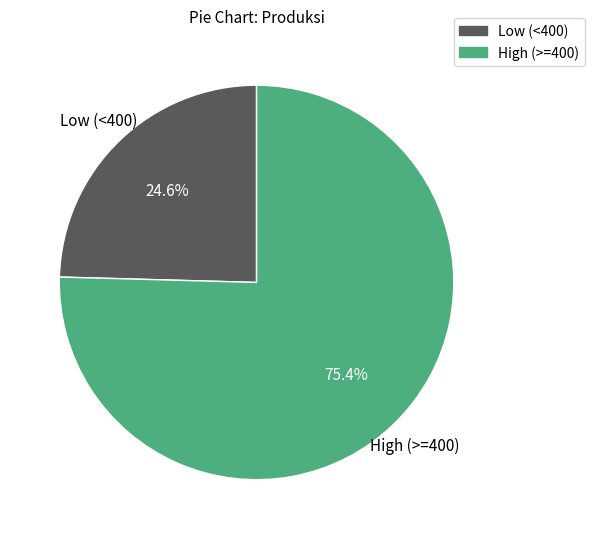

Rank the categories by value from lowest to highest.

Low (<400), High (>=400)